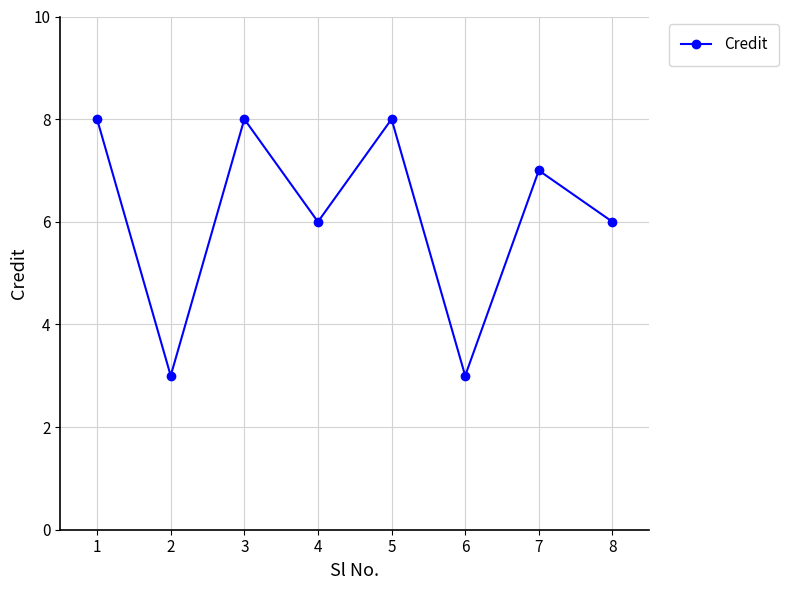

Reading left to right, transcribe all the data shown in this chart.

8	3	8	6	8	3	7	6